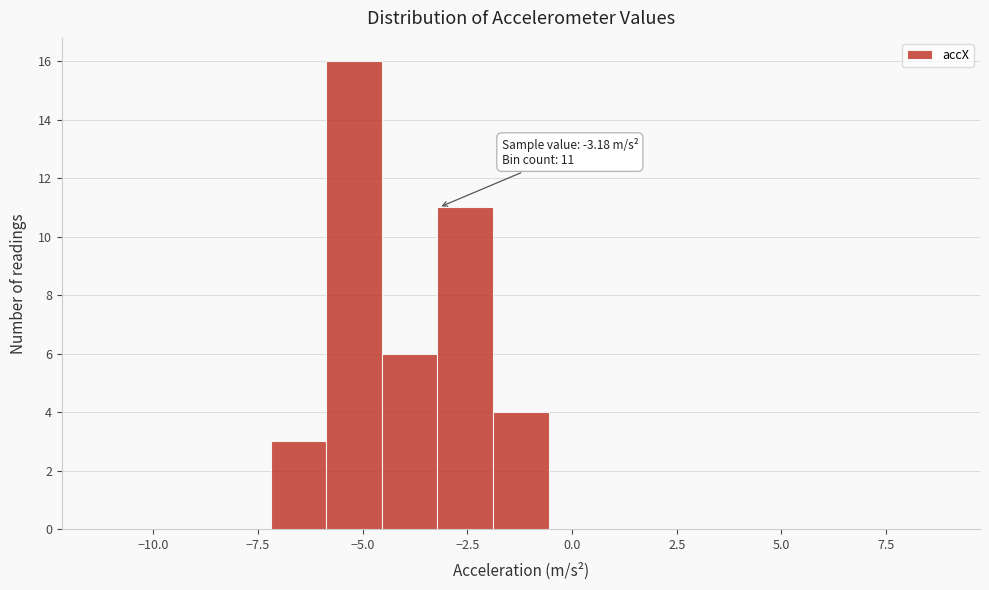

Around what value on the x-axis is the tallest bar? Give the approximate position of its centre, as read against the axis.

-5.0